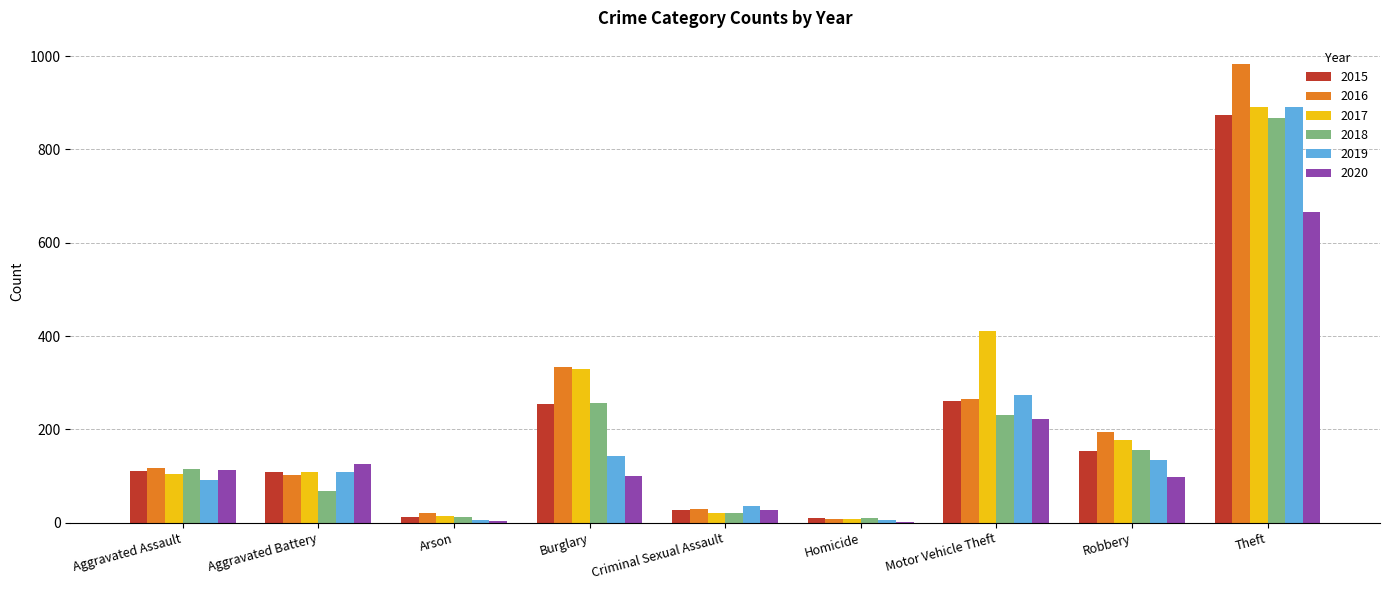

Where is 2017 nearest to the value 450?

Motor Vehicle Theft